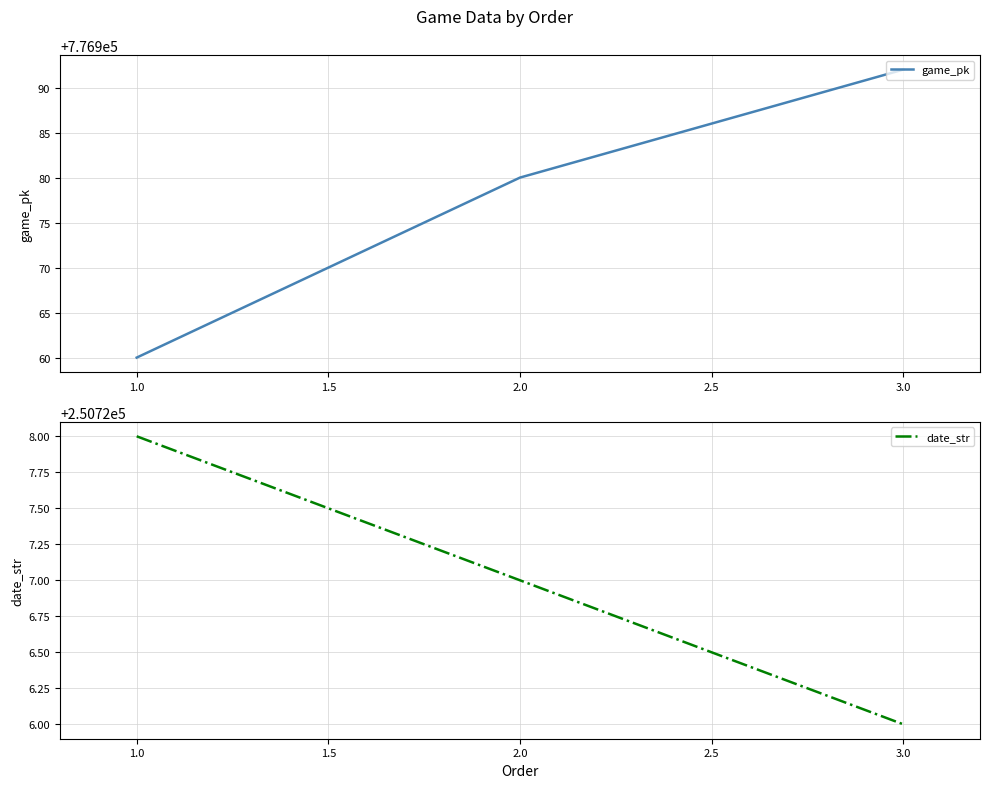

Which category has the lowest value in the date_str series?

3.0